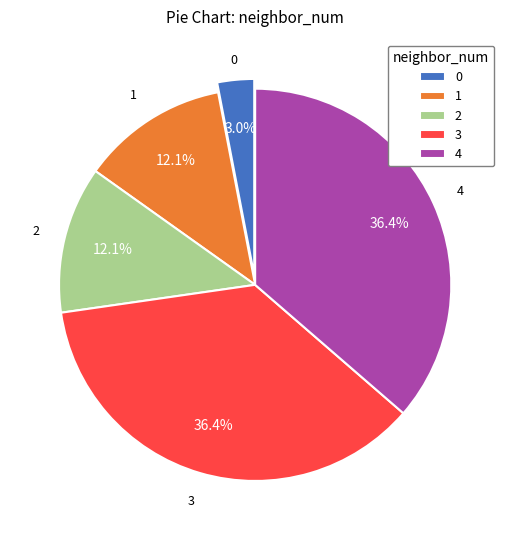

Does 4 represent more than half of the total?

No